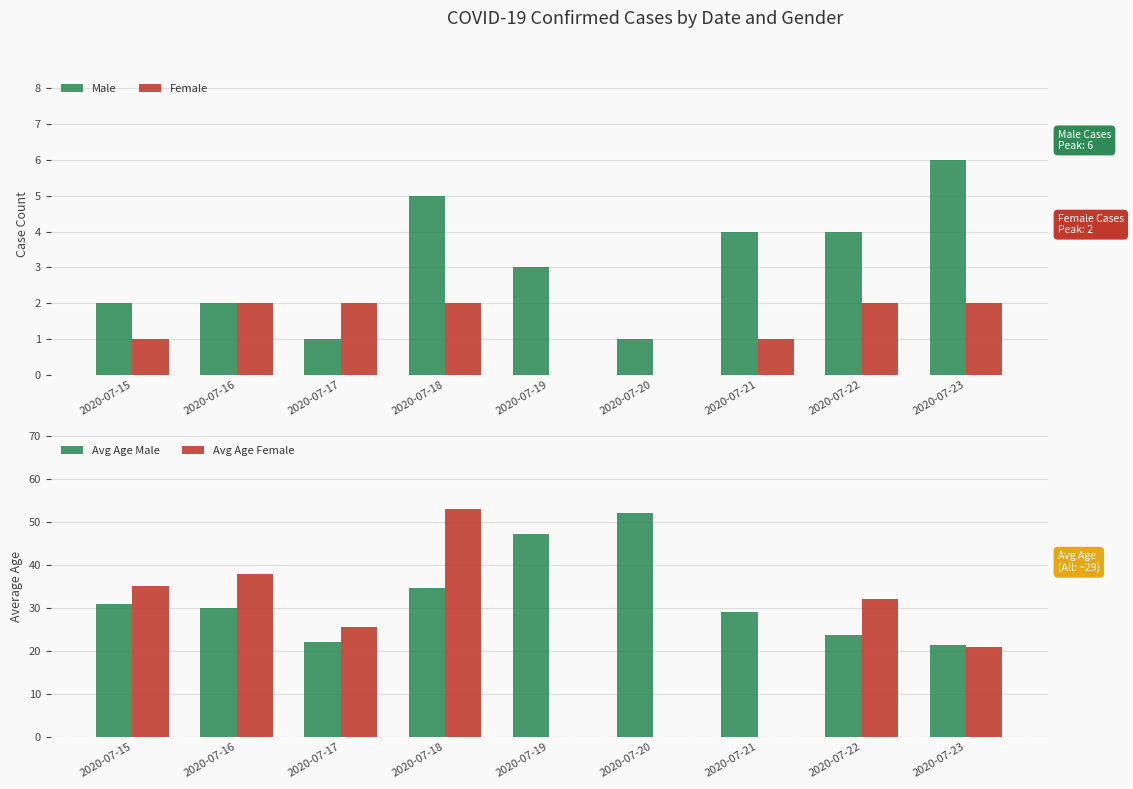

The value of Male at 2020-07-18 is 7.0. True or false?

False